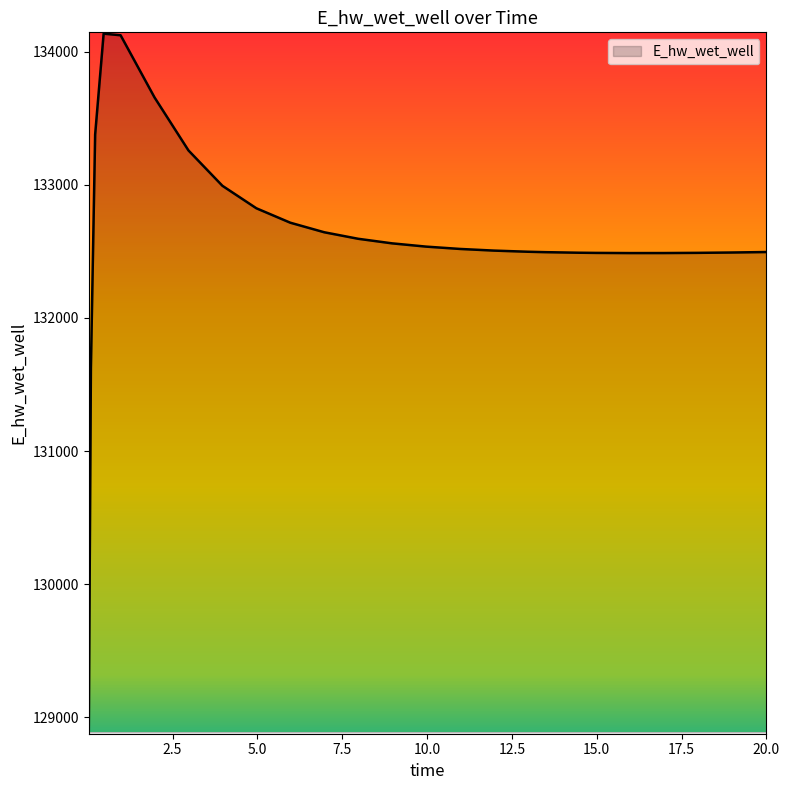

What is the difference between the maximum and minimum values?

5248.5